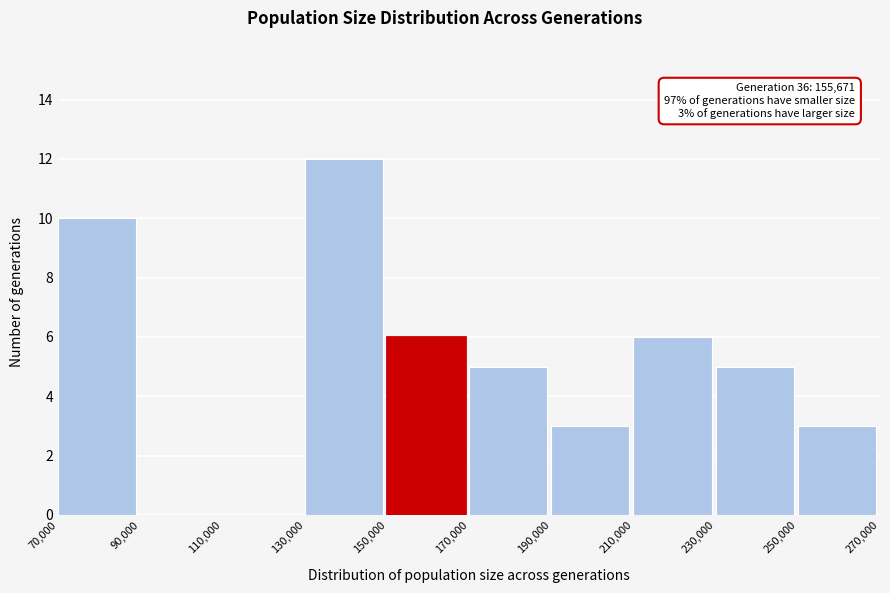

Over which range of the x-axis is the bar tallest?

130,000 to 150,000